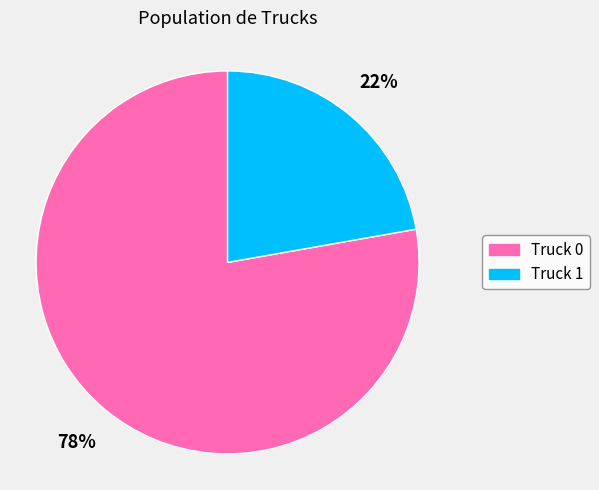

Which slice represents more than half of the pie?

Truck 0